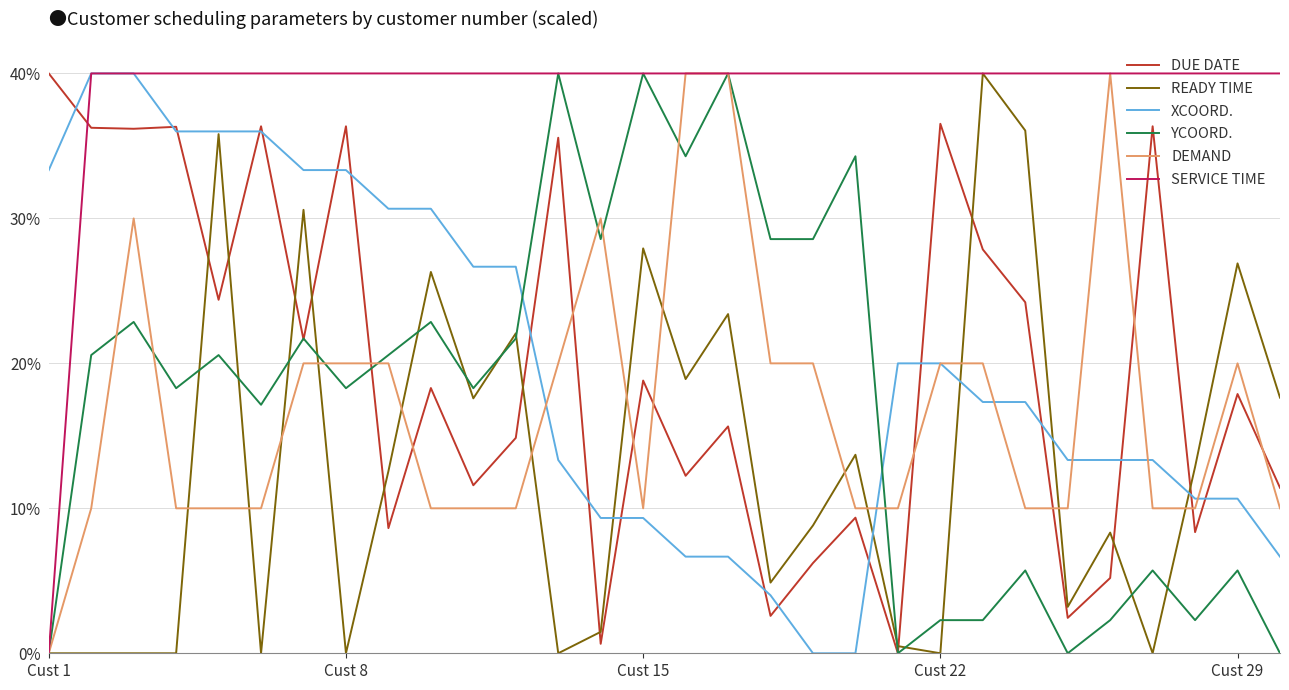

What is the maximum value for SERVICE TIME?

40.0